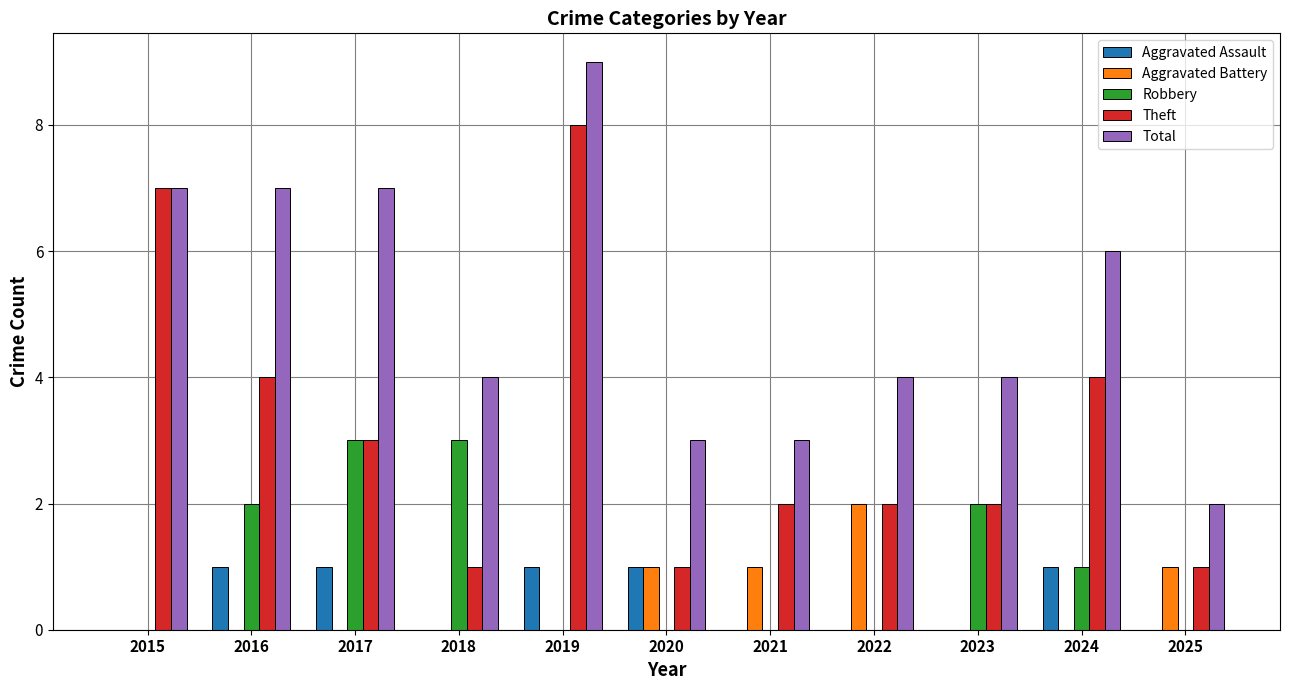

Reading left to right, transcribe all the data shown in this chart.

Aggravated Assault: 2015=0	2016=1	2017=1	2018=0	2019=1	2020=1	2021=0	2022=0	2023=0	2024=1	2025=0
Aggravated Battery: 2015=0	2016=0	2017=0	2018=0	2019=0	2020=1	2021=1	2022=2	2023=0	2024=0	2025=1
Robbery: 2015=0	2016=2	2017=3	2018=3	2019=0	2020=0	2021=0	2022=0	2023=2	2024=1	2025=0
Theft: 2015=7	2016=4	2017=3	2018=1	2019=8	2020=1	2021=2	2022=2	2023=2	2024=4	2025=1
Total: 2015=7	2016=7	2017=7	2018=4	2019=9	2020=3	2021=3	2022=4	2023=4	2024=6	2025=2